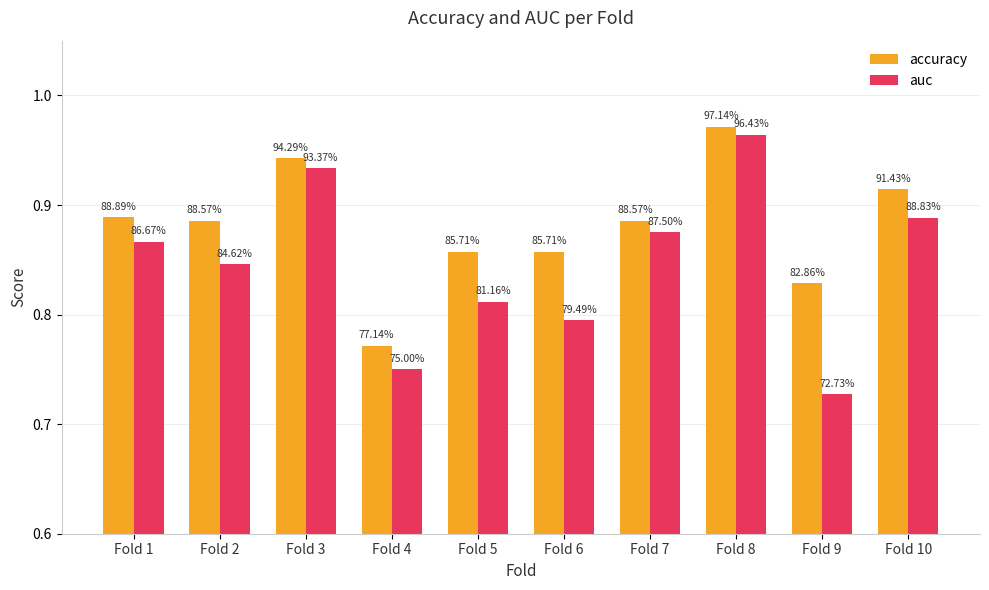

What are all the series names shown in the legend?

accuracy, auc